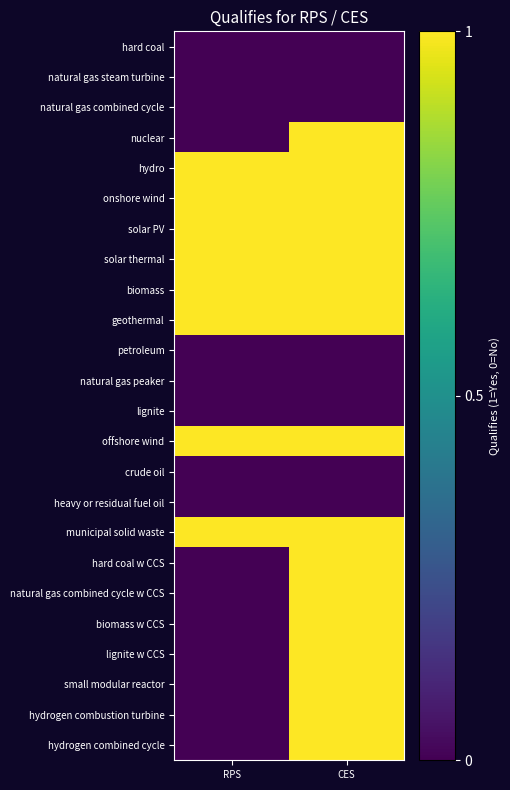

Reading left to right, transcribe all the data shown in this chart.

hard coal: RPS=0	CES=0
natural gas steam turbine: RPS=0	CES=0
natural gas combined cycle: RPS=0	CES=0
nuclear: RPS=0	CES=1
hydro: RPS=1	CES=1
onshore wind: RPS=1	CES=1
solar PV: RPS=1	CES=1
solar thermal: RPS=1	CES=1
biomass: RPS=1	CES=1
geothermal: RPS=1	CES=1
petroleum: RPS=0	CES=0
natural gas peaker: RPS=0	CES=0
lignite: RPS=0	CES=0
offshore wind: RPS=1	CES=1
crude oil: RPS=0	CES=0
heavy or residual fuel oil: RPS=0	CES=0
municipal solid waste: RPS=1	CES=1
hard coal w CCS: RPS=0	CES=1
natural gas combined cycle w CCS: RPS=0	CES=1
biomass w CCS: RPS=0	CES=1
lignite w CCS: RPS=0	CES=1
small modular reactor: RPS=0	CES=1
hydrogen combustion turbine: RPS=0	CES=1
hydrogen combined cycle: RPS=0	CES=1